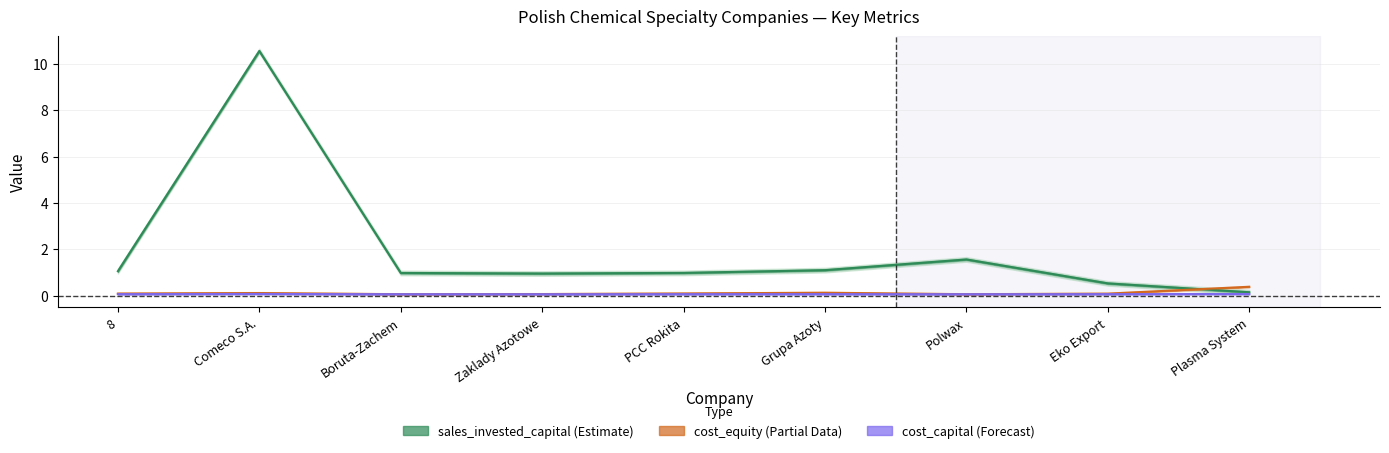

Count the number of categories in the chart.

9